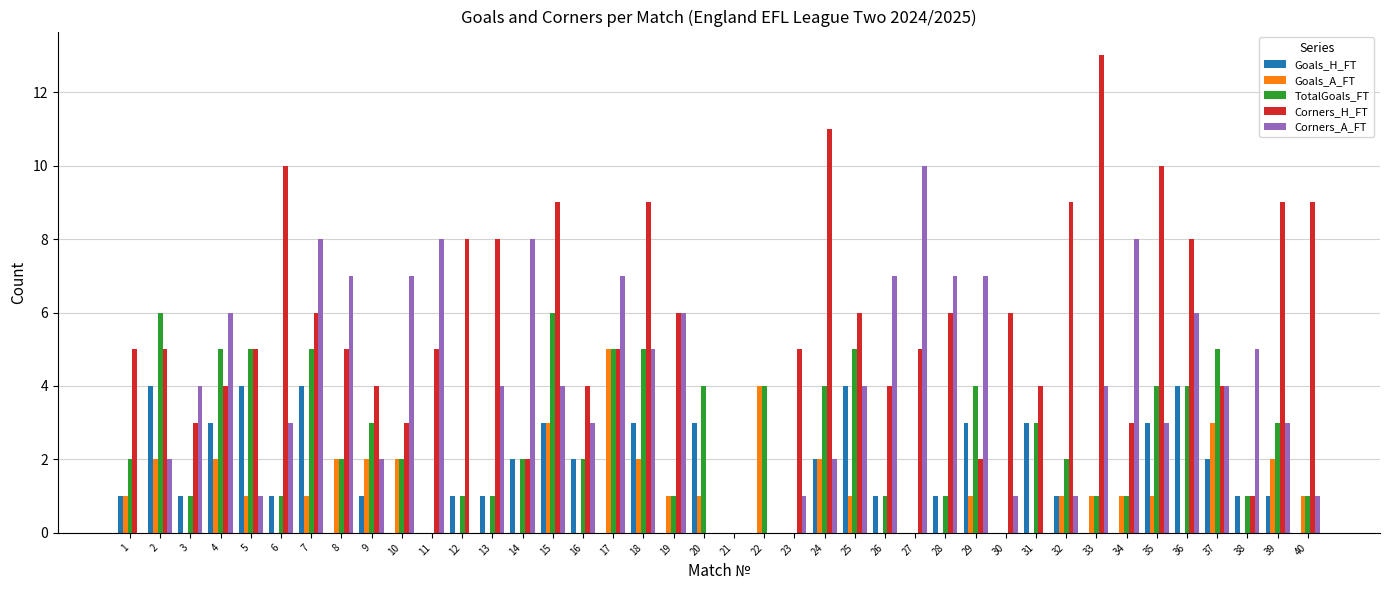

What value does the Corners_A_FT series have at 35?

3